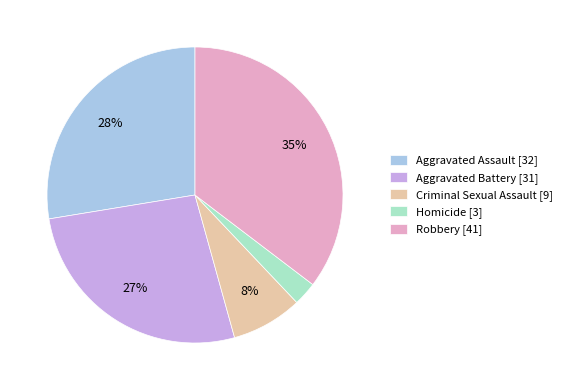

What is the largest slice in the pie chart?

Robbery